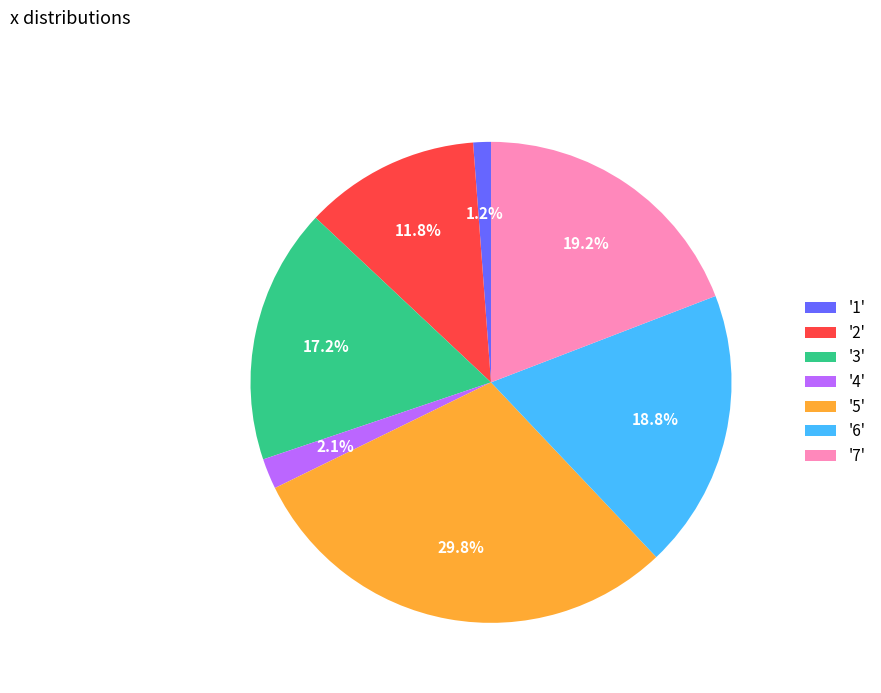

Combined, do '1' and '5' account for over 50%?

No